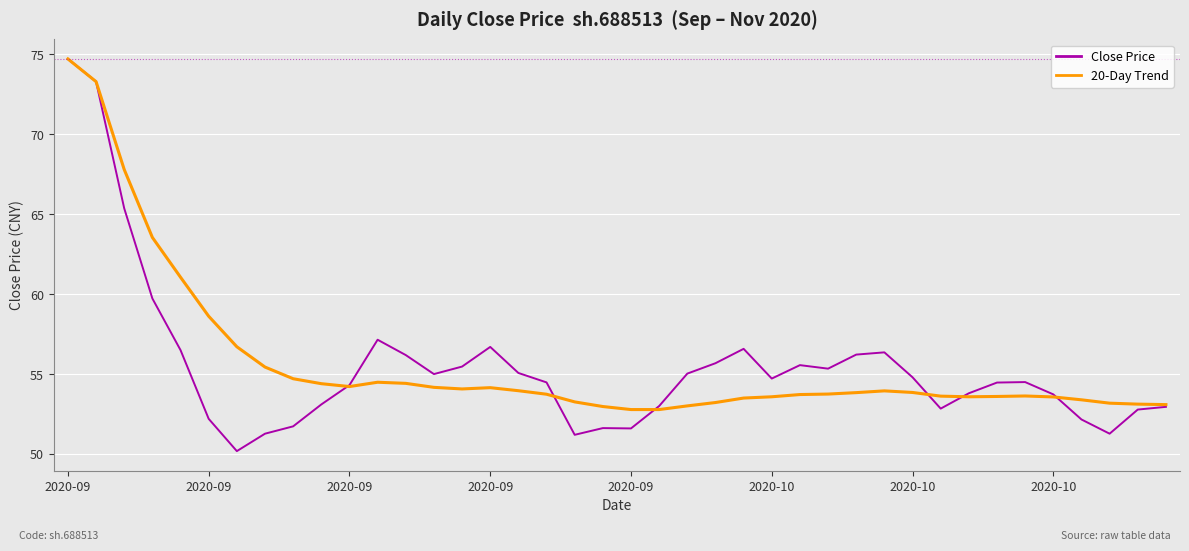

Which series has the largest range (max minus min)?

Close Price